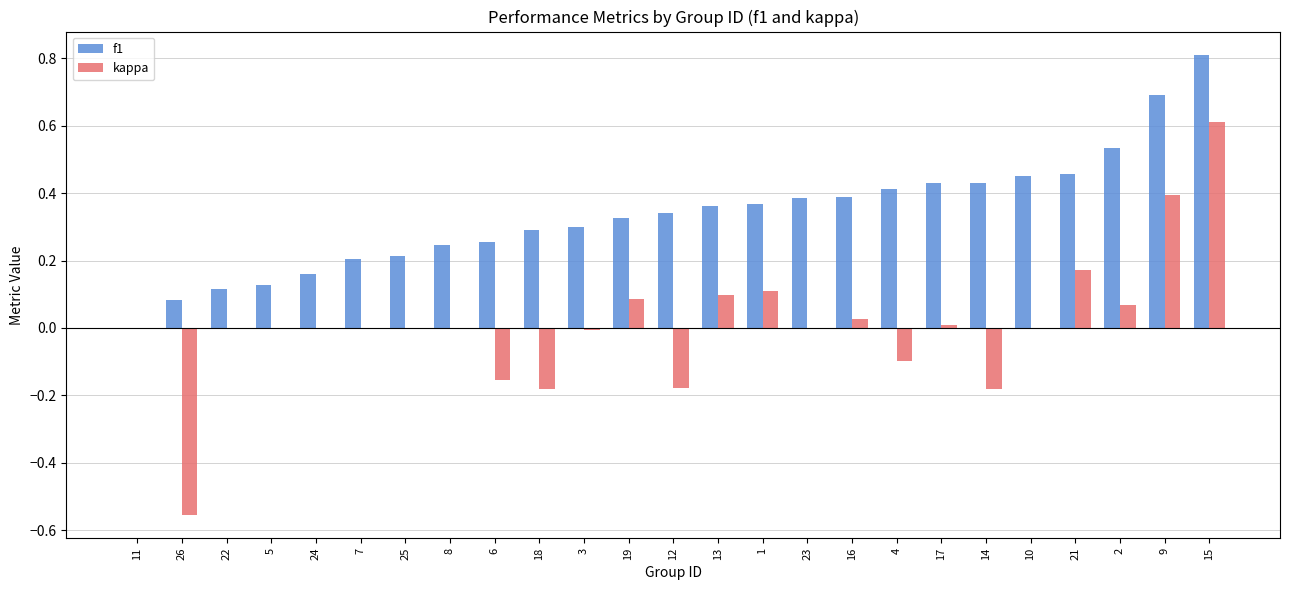

Is the value of kappa at 26 greater than the value of f1 at 13?

No